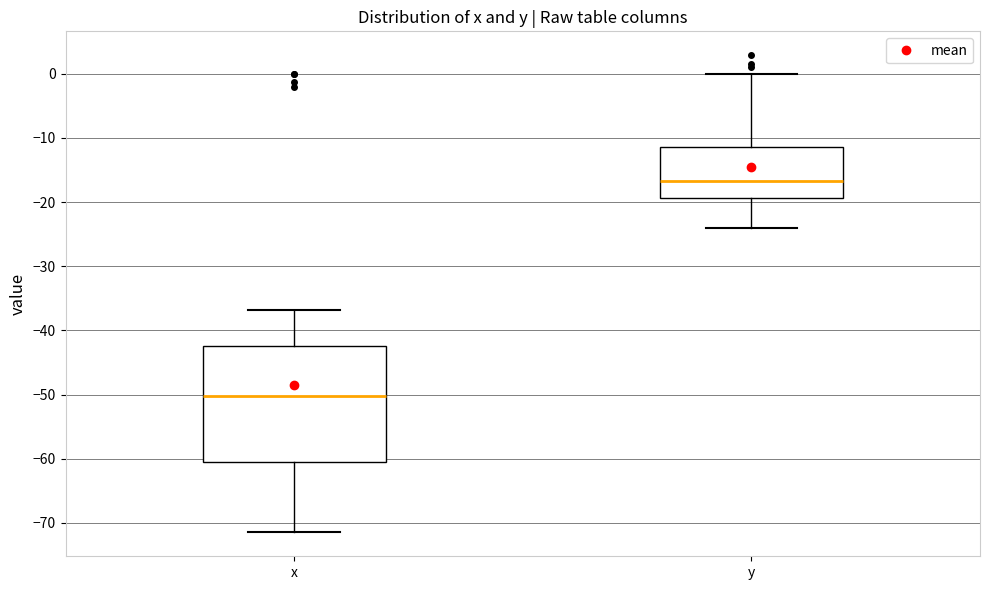

Reading left to right, transcribe this box plot: for each box, give where its median line is, the range the box spans, and where its two whiskers end, as read against the y-axis. The values are not printed on the chart, so give them approximately, as read against the axis.

x: median -50, box -61 to -42, whiskers -71 to -37
y: median -17, box -19 to -11, whiskers -24 to 0